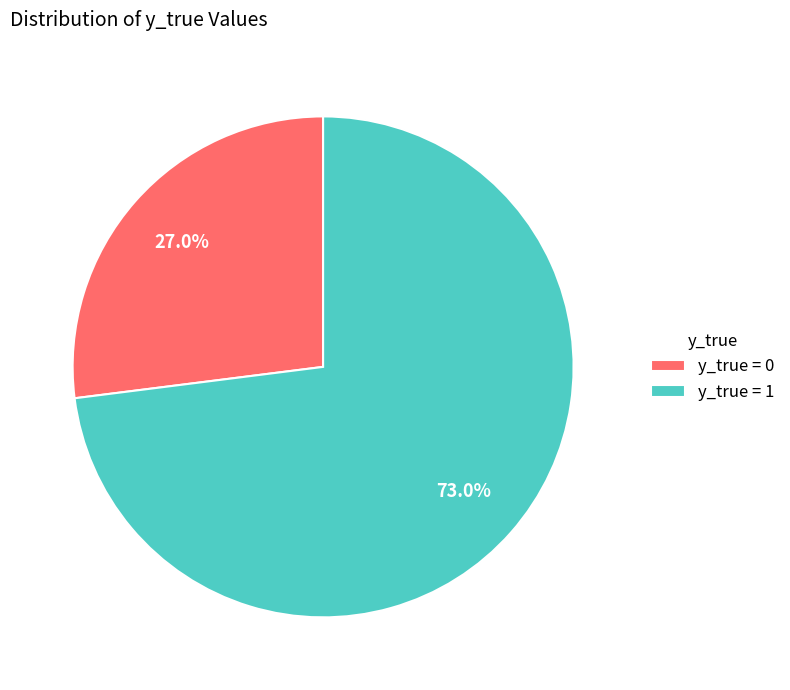

Which category accounts for the majority?

y_true = 1